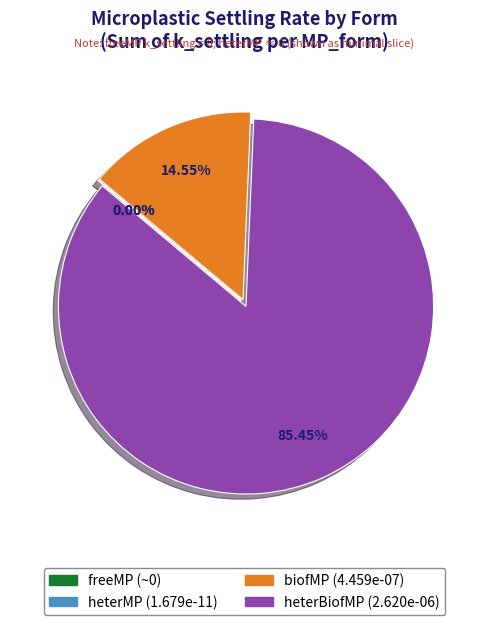

Is there a majority slice in this chart?

Yes